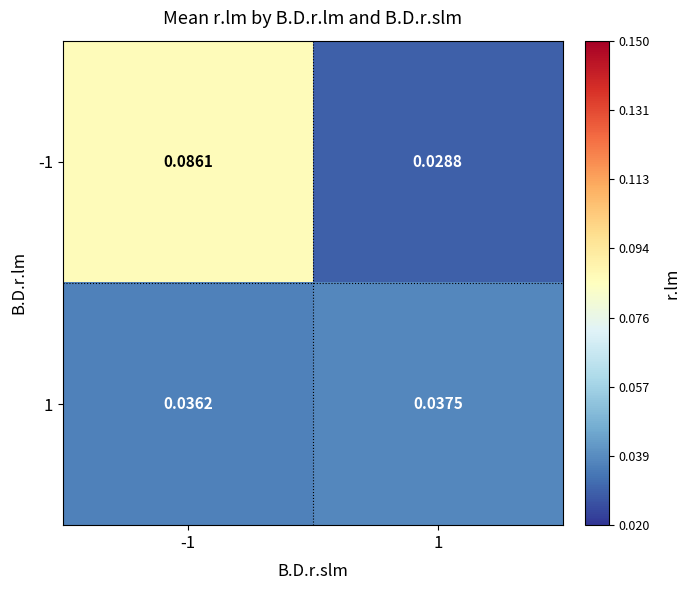

How many distinct data groups are displayed?

2